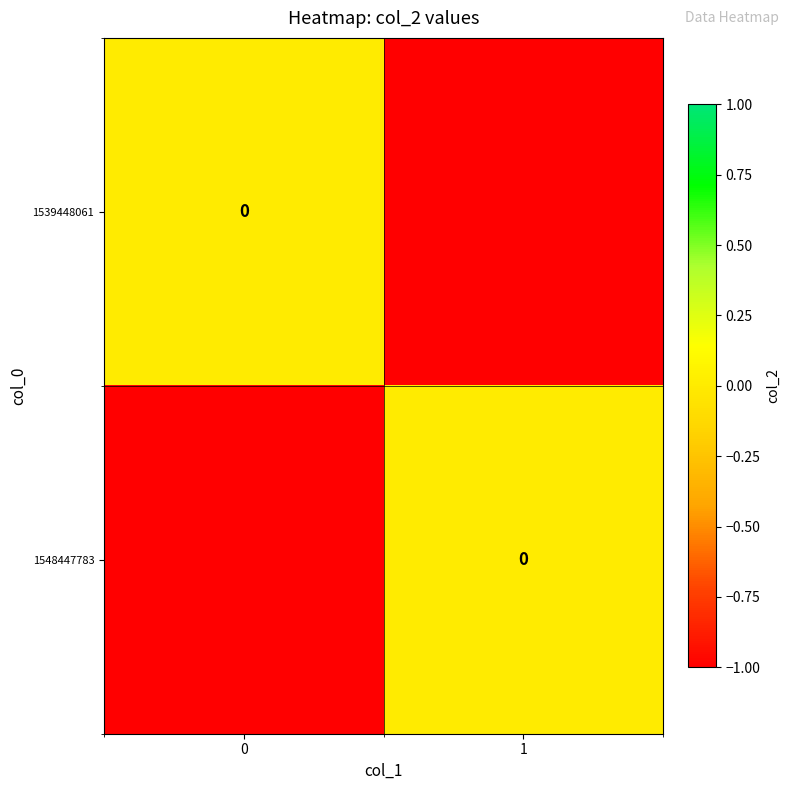

List the series in order of their peak value, highest first.

1539448061, 1548447783